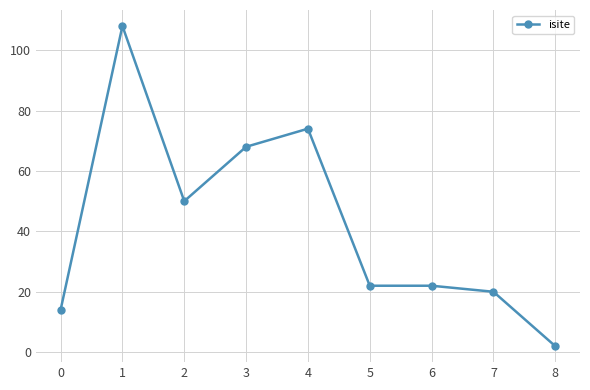

What is the approximate value at 1, to the nearest 10?

110